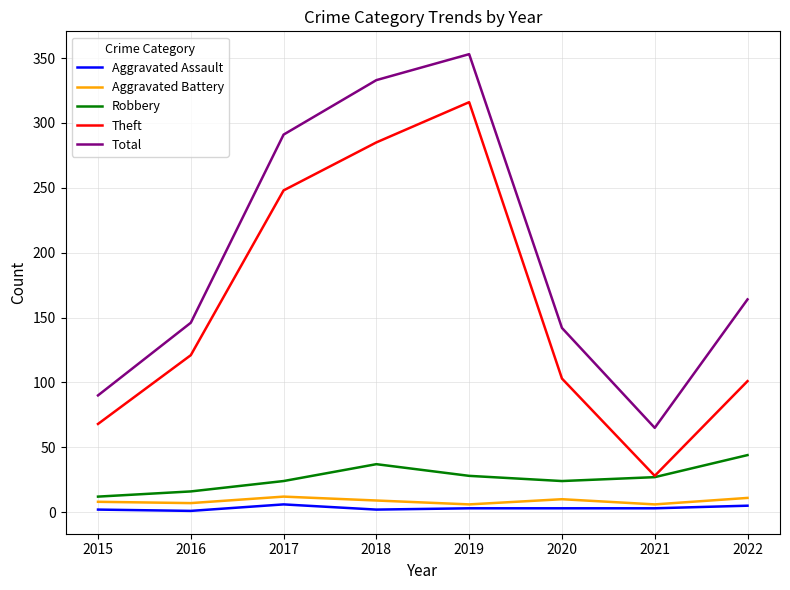

Where is the first local minimum for Total?

2021